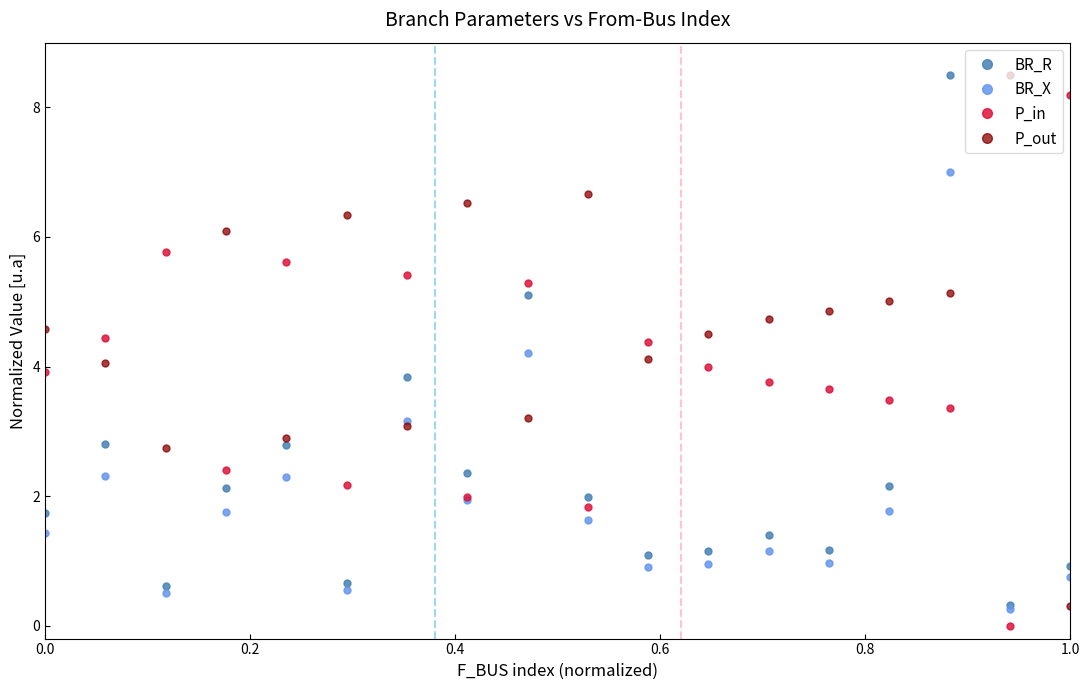

How many times do BR_X and P_out cross each other?

7